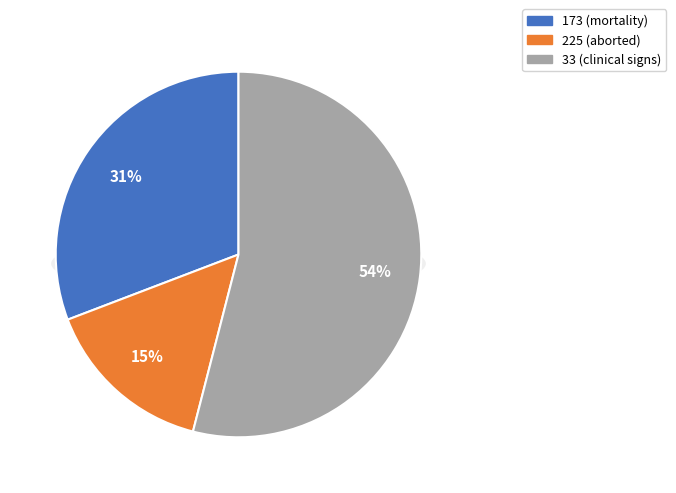

To the nearest percent, what is the average slice percentage?

33%